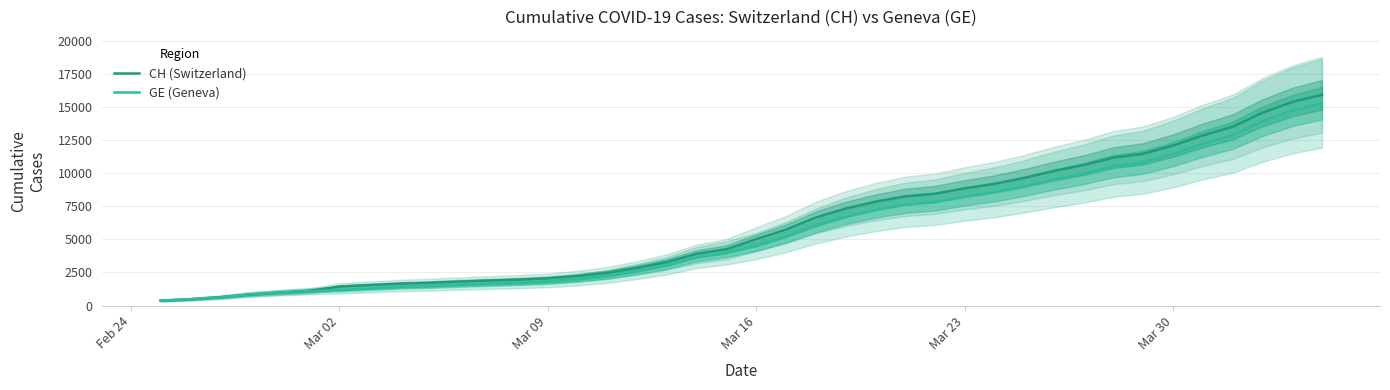

At how many categories does at least one series exceed 8639?

13